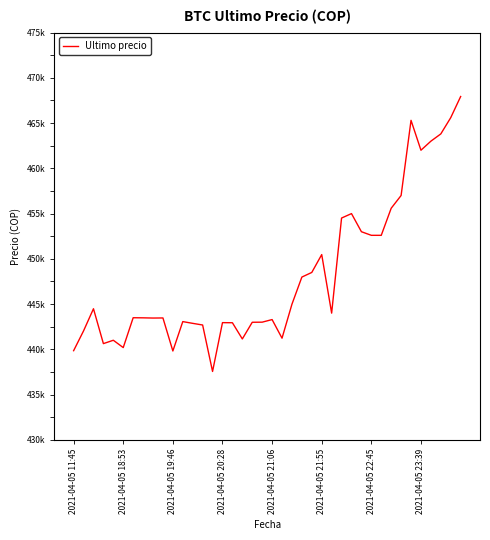

Does the chart display data point markers on the line(s)?

No